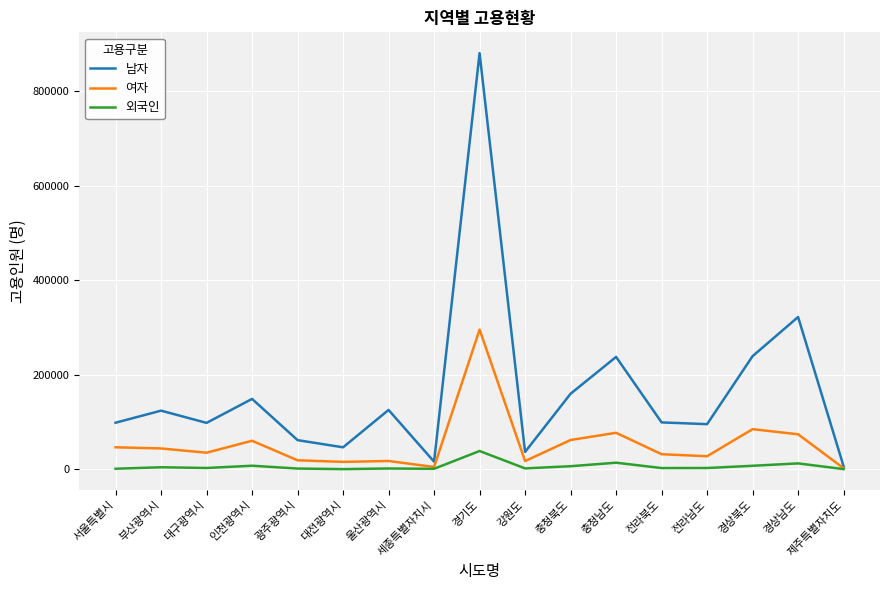

At how many categories does at least one series exceed 520595?

1